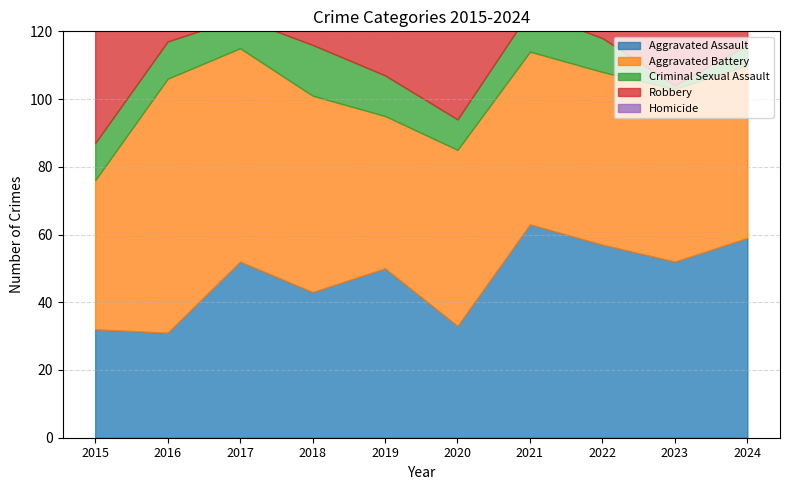

How many data points does each series have?

10